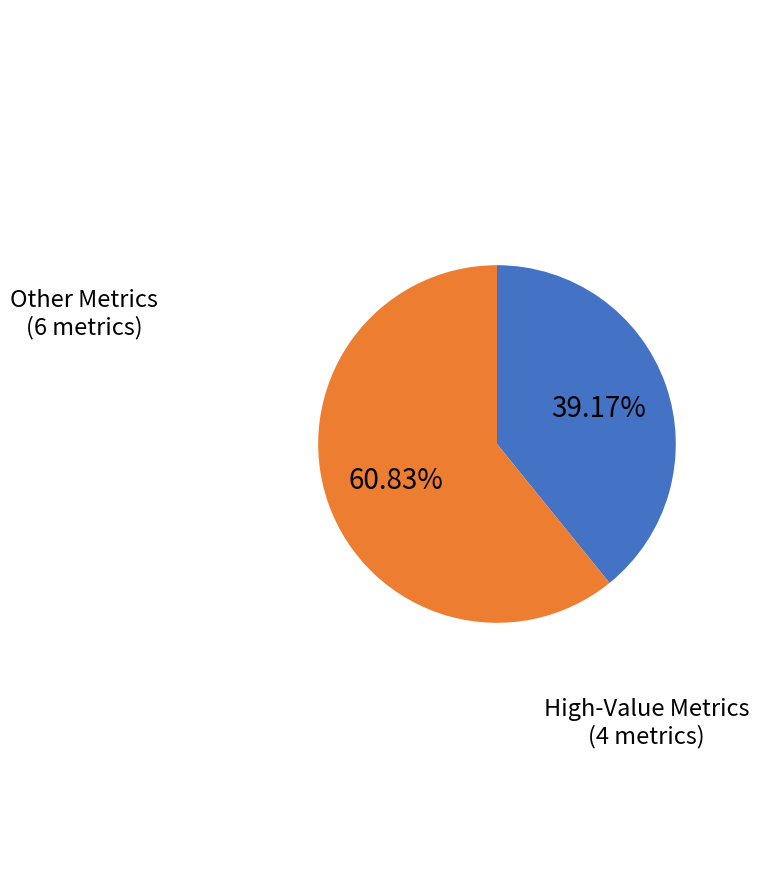

How many slices are in this pie chart?

2